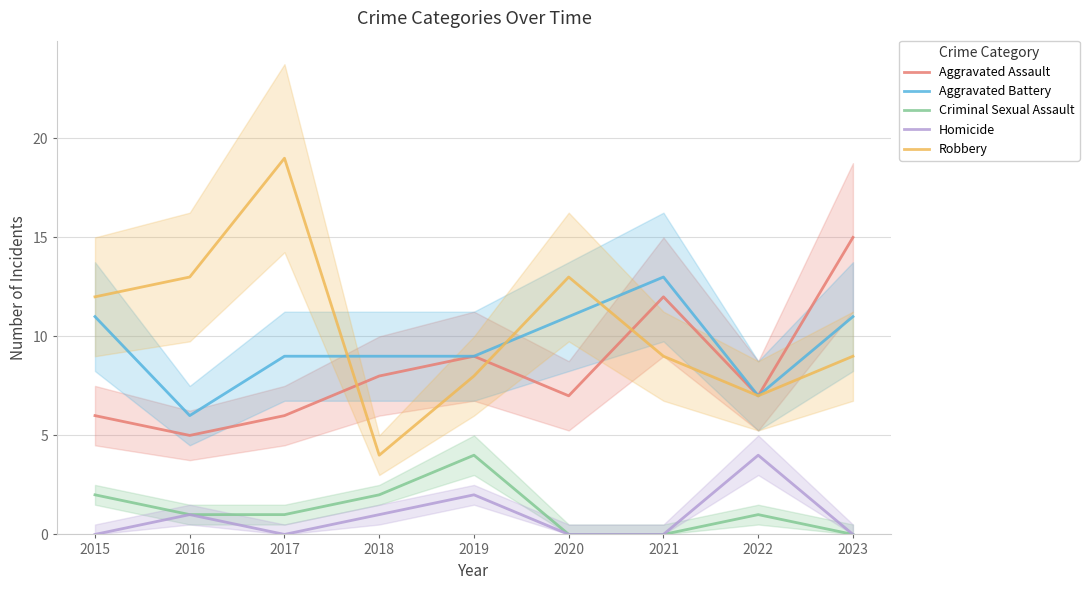

What value does the Homicide series have at 2018?

1